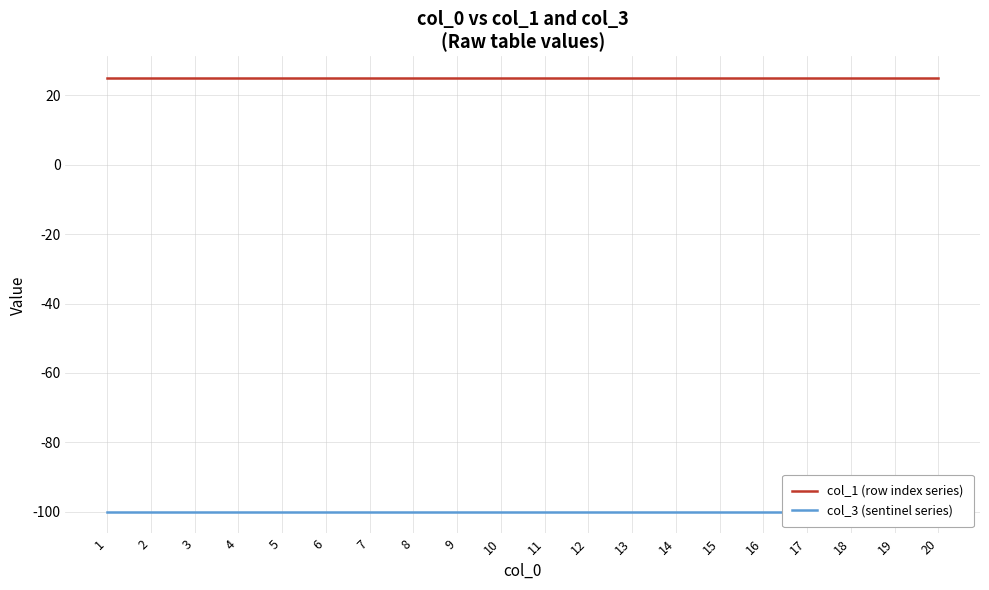

True or false: col_3 (sentinel series) has more than 2 points higher than both neighbors.

False